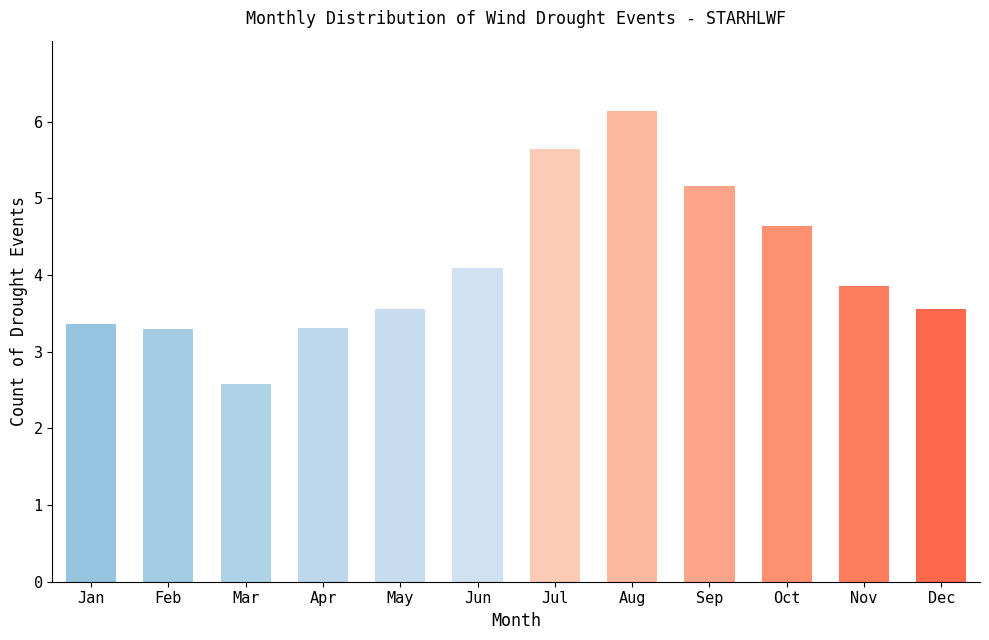

At which category does the chart reach its peak across all series?

Aug